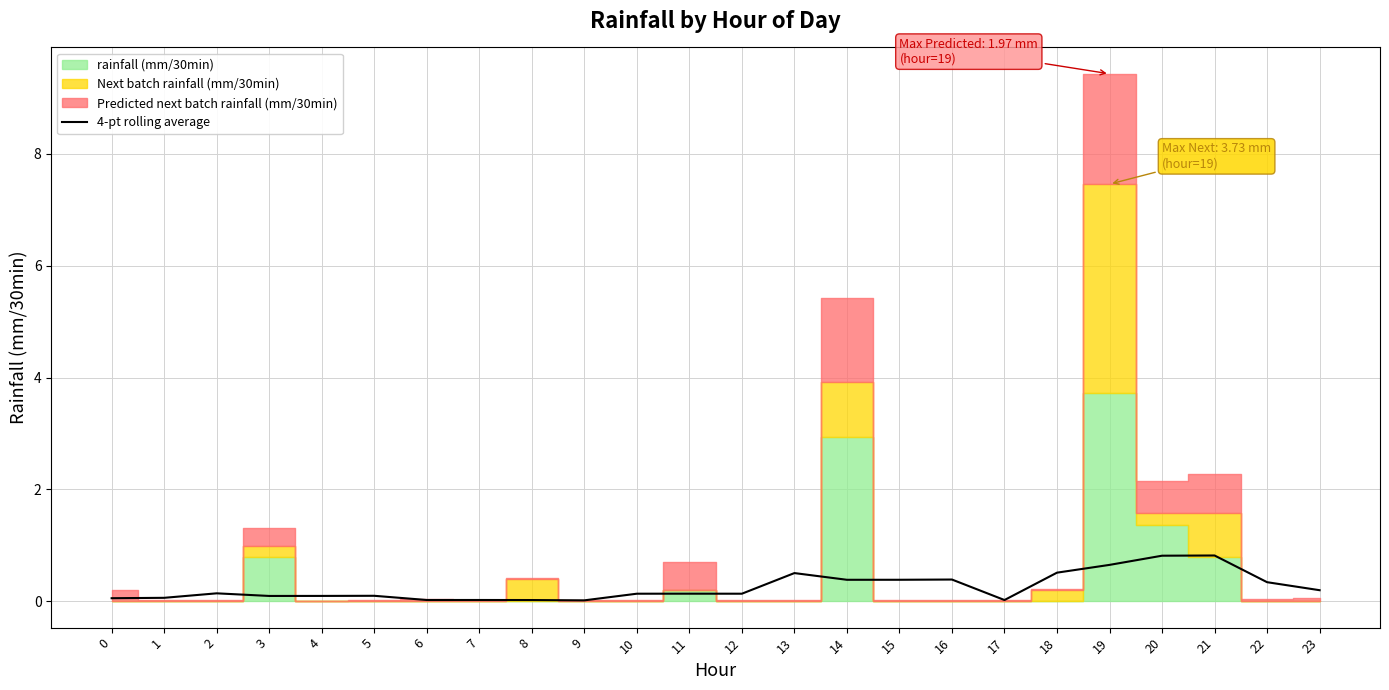

The value of 4-pt rolling average at 18 is 0.5. True or false?

True